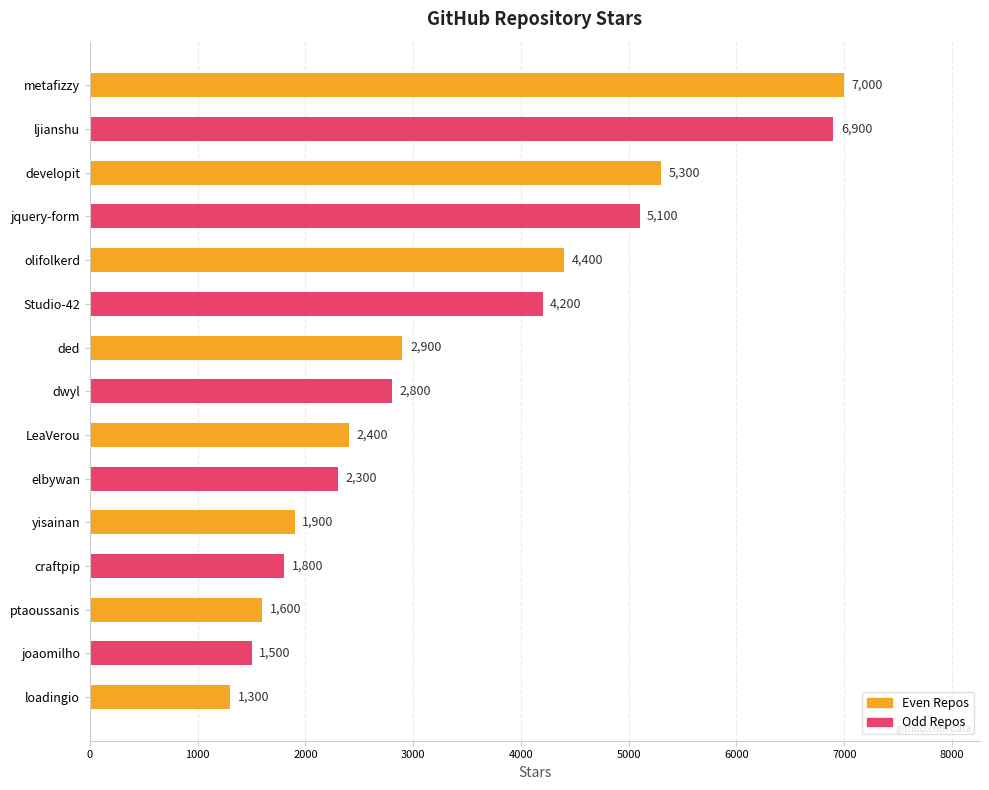

What is the difference between the maximum and second lowest values?

5500